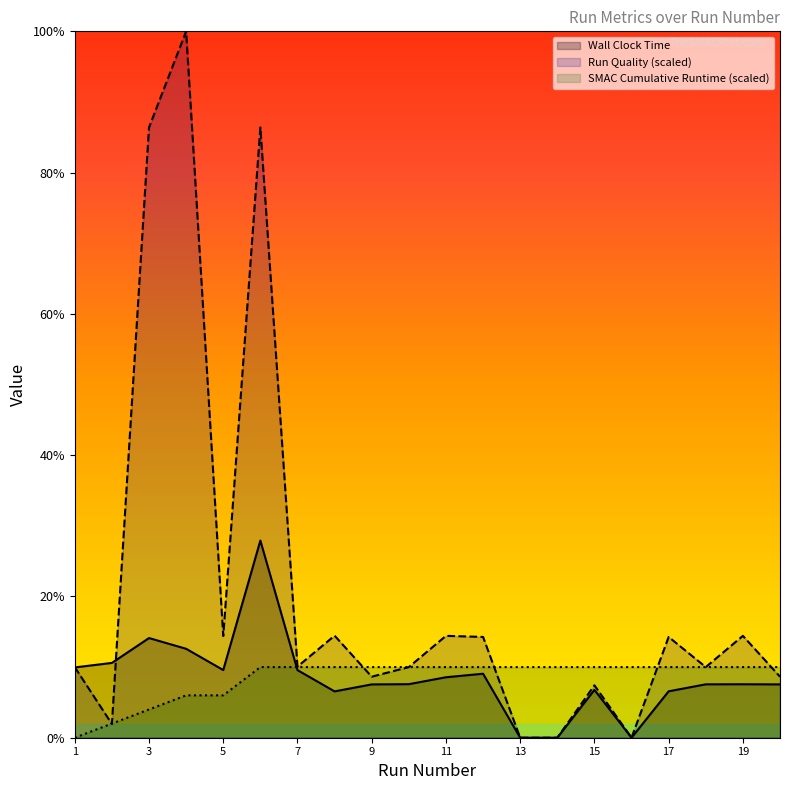

Is it true that SMAC Cumulative Runtime equals 10.0 at 8?

True